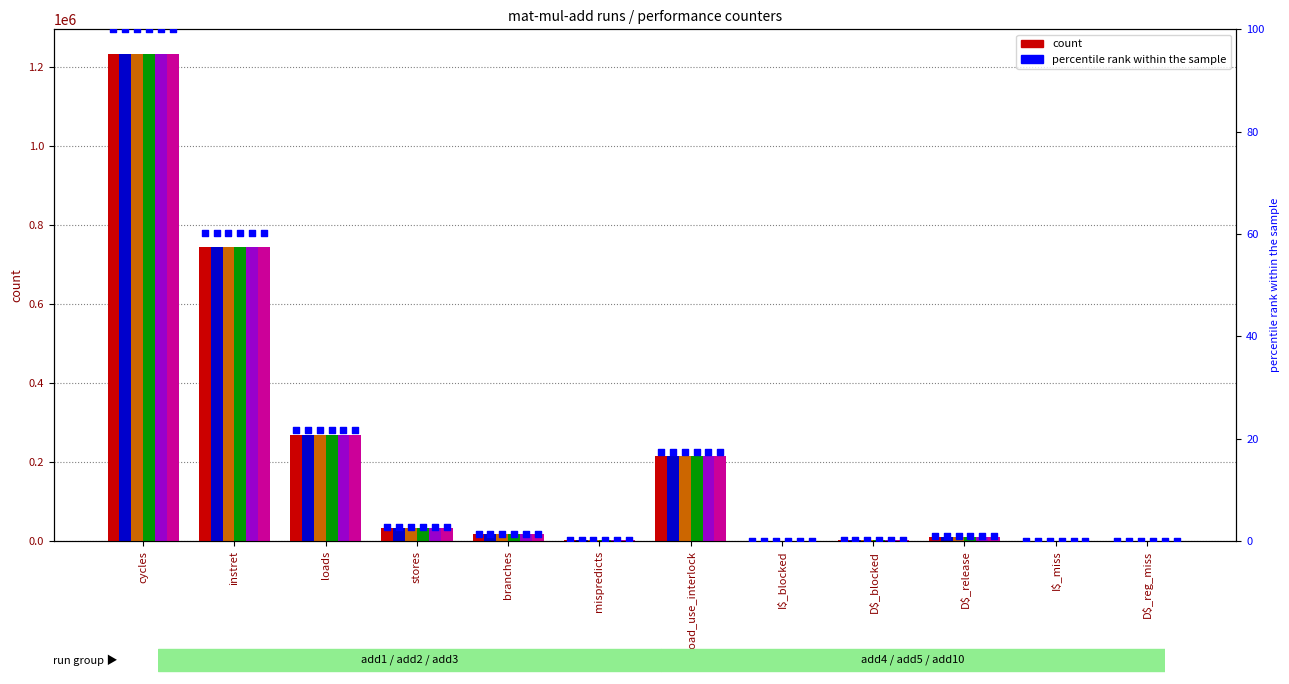

What is the total value across all series at instret?

4457754